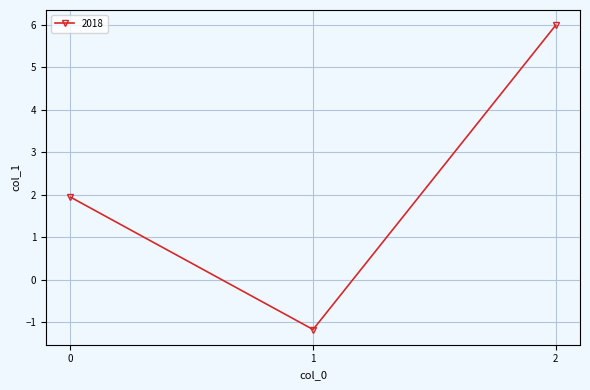

List the labels in order of value, smallest first.

1, 0, 2